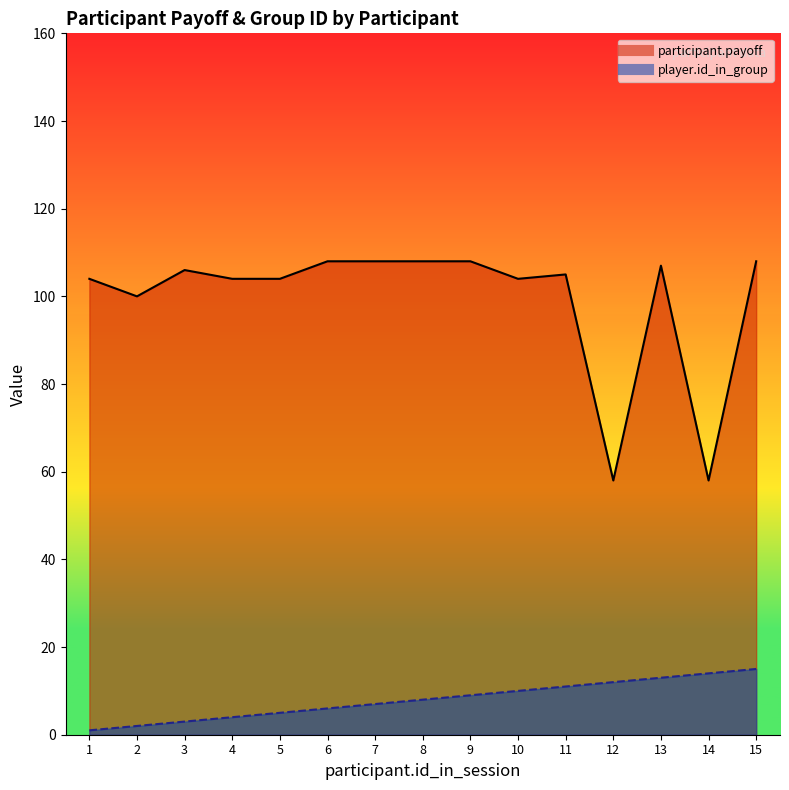

True or false: player.id_in_group and participant.payoff intersect in this chart.

False